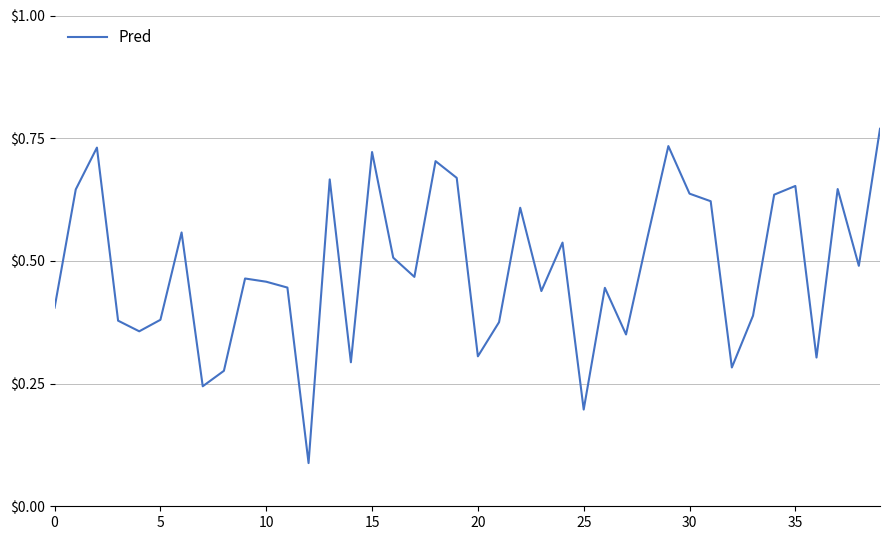

How many lines are shown in the chart?

1